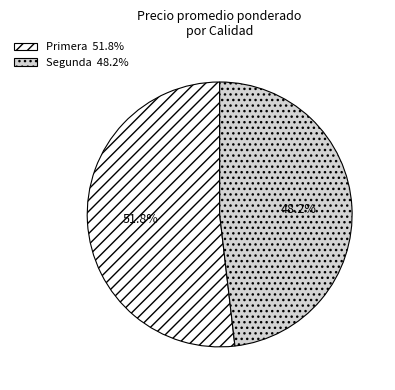

Which slice is the smallest?

Segunda 48.2%